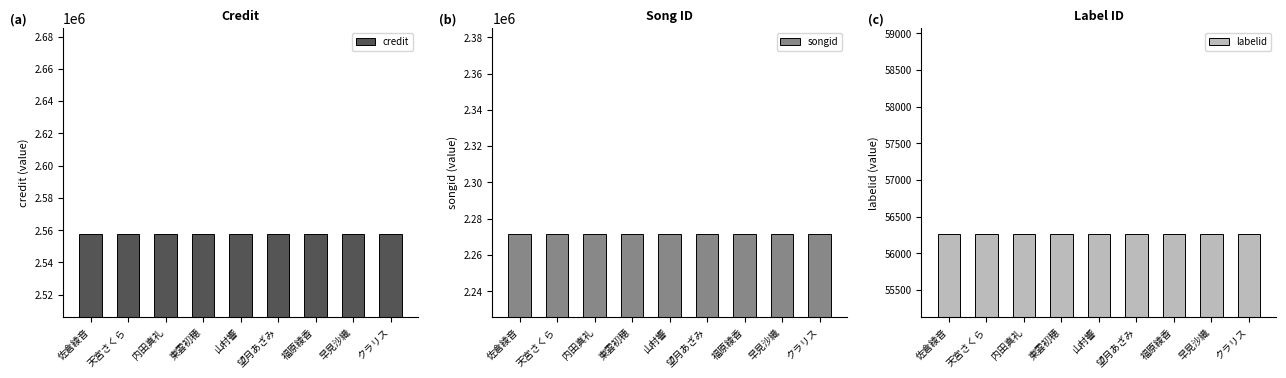

List the series in order of their peak value, lowest first.

labelid, songid, credit